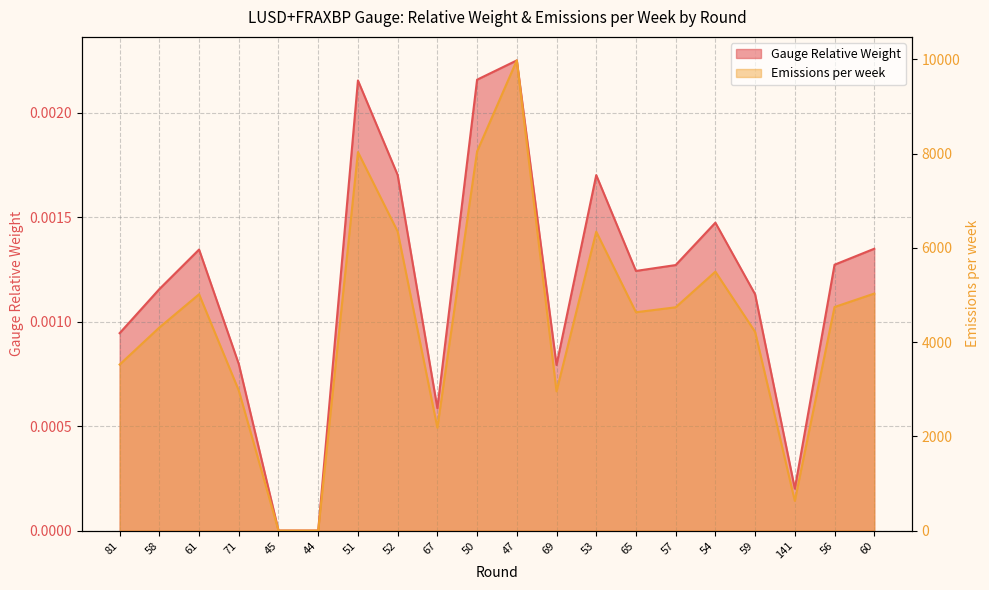

At which category is the sum across all series the highest?

47